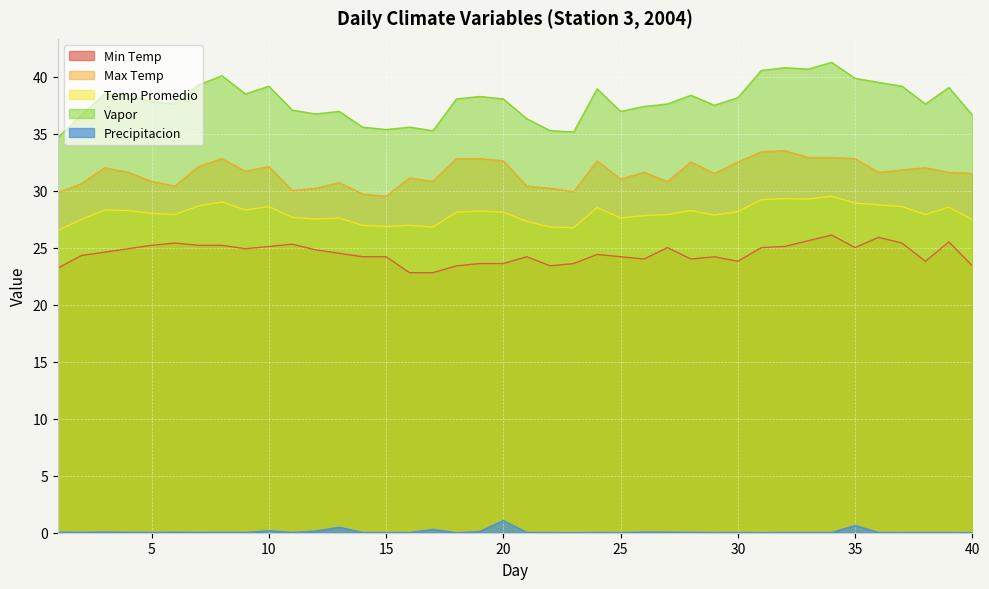

True or false: Vapor and Max Temp intersect in this chart.

False